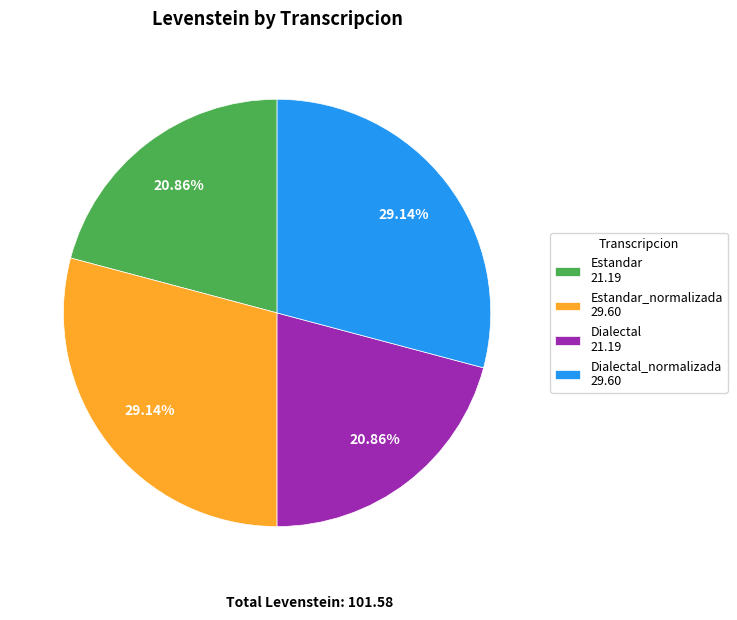

What is the ratio of the value at Dialectal_normalizada 29.60 to the value at Dialectal 21.19?

1.4